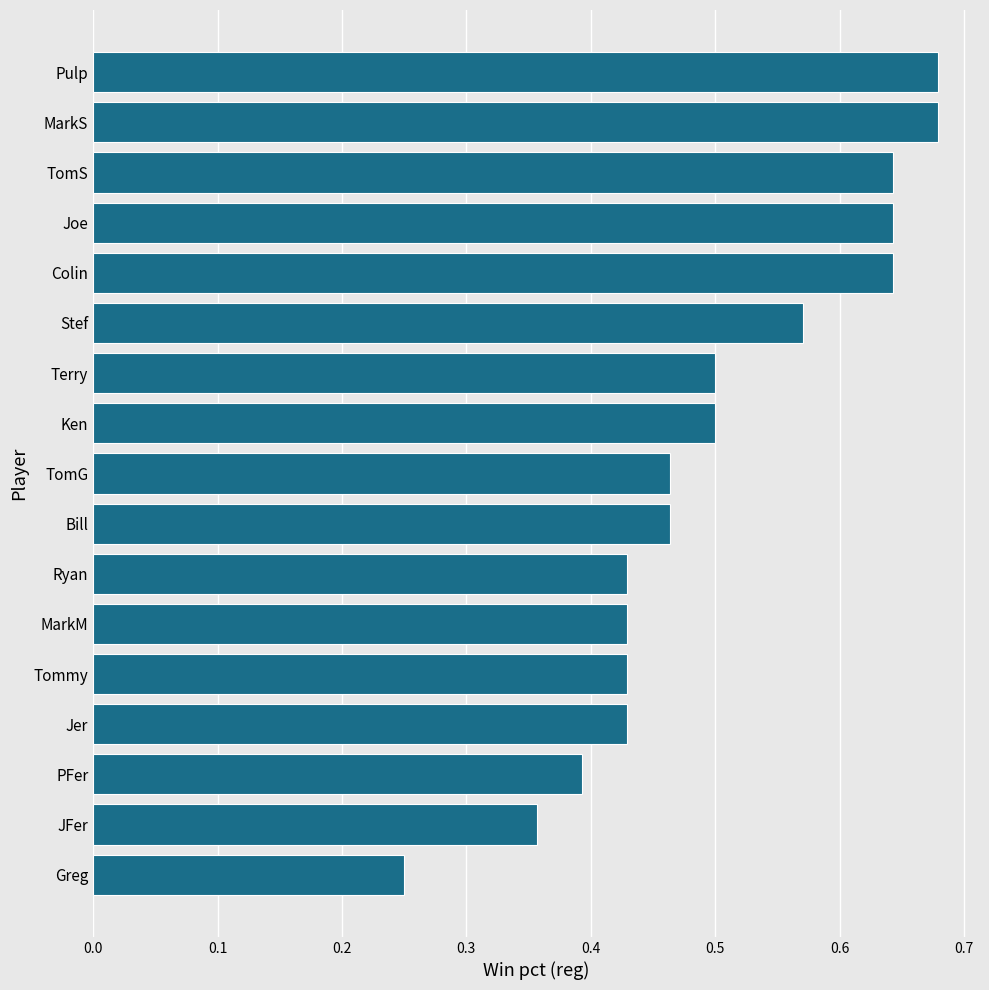

Which category has the lowest value across all series?

Greg